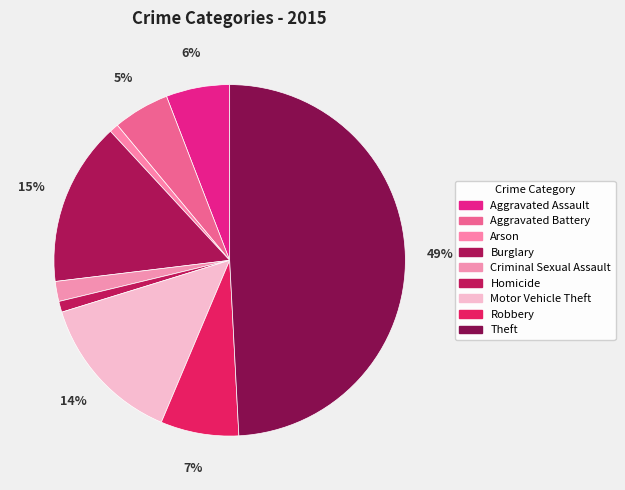

Combined, do Theft and Criminal Sexual Assault account for over 50%?

Yes